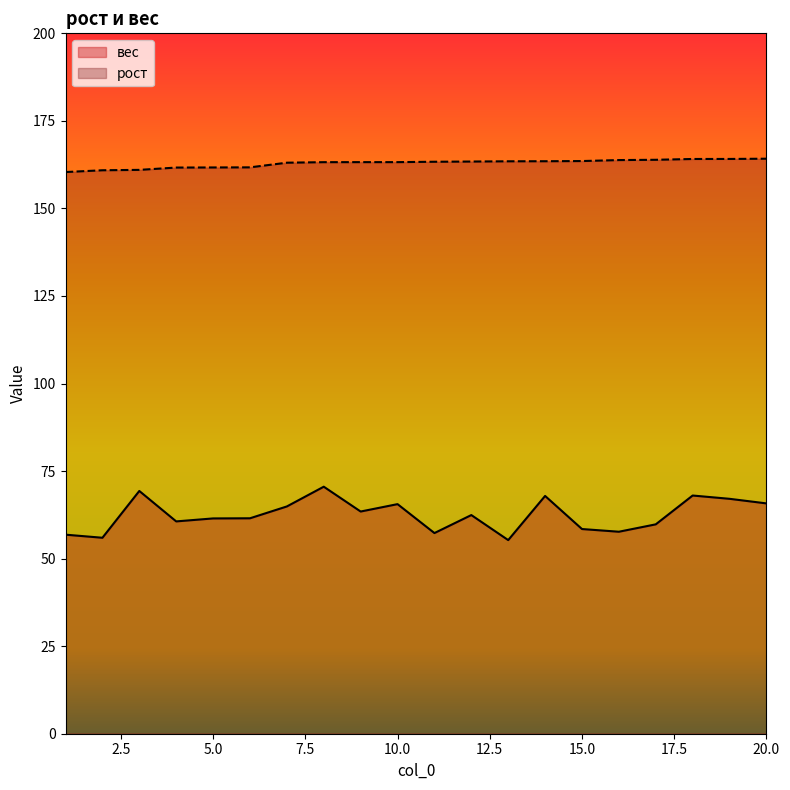

Read the рост value at 10.0.

163.2